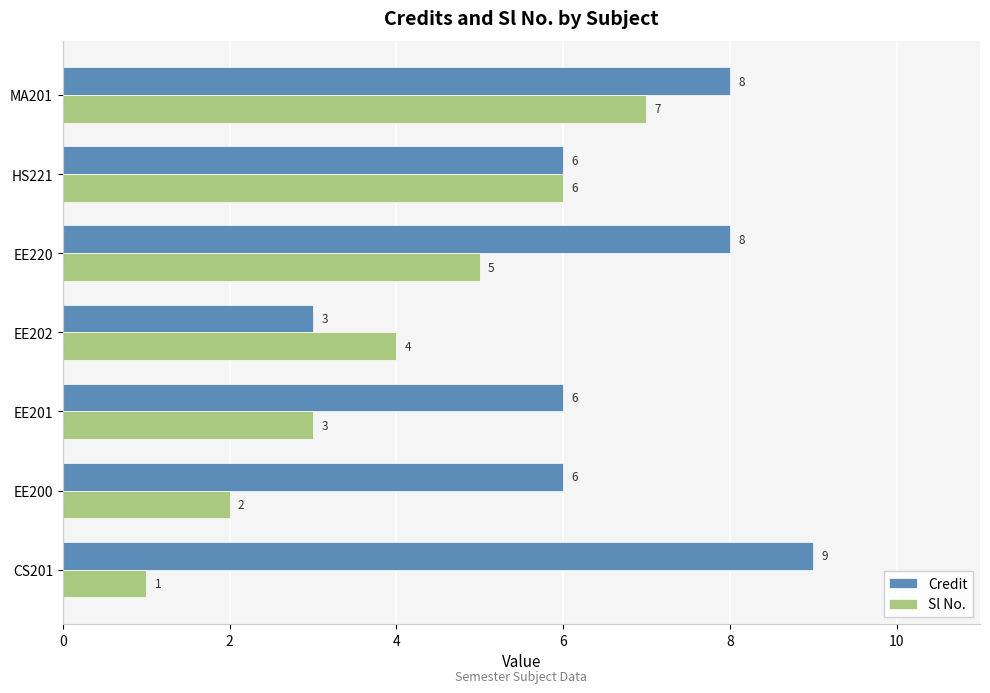

The value of Credit at EE220 is 8. True or false?

True